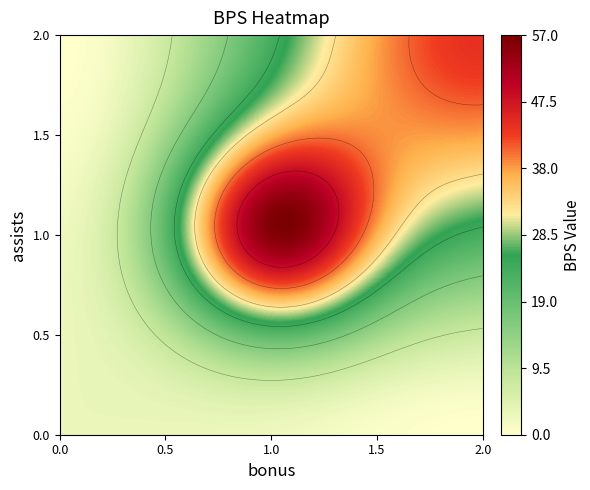

Between assists=0 and assists=1, which series saw the biggest shift?

assists=1